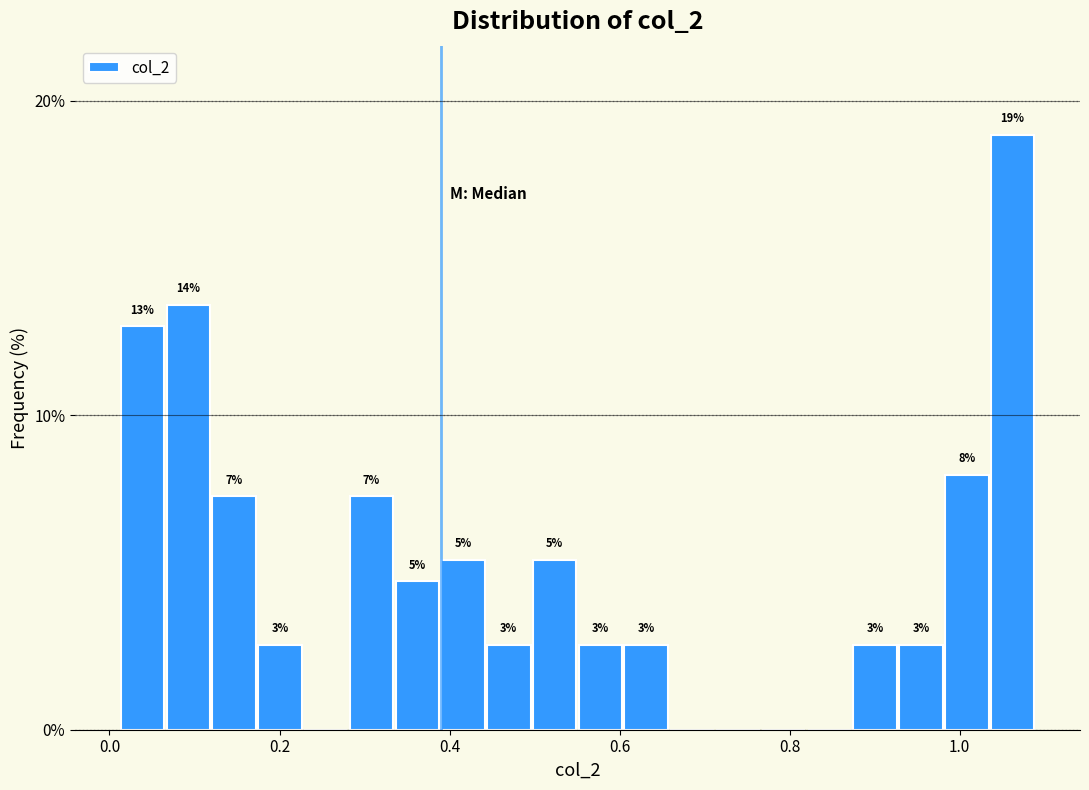

Around what value on the x-axis is the tallest bar? Give the approximate position of its centre, as read against the axis.

1.06